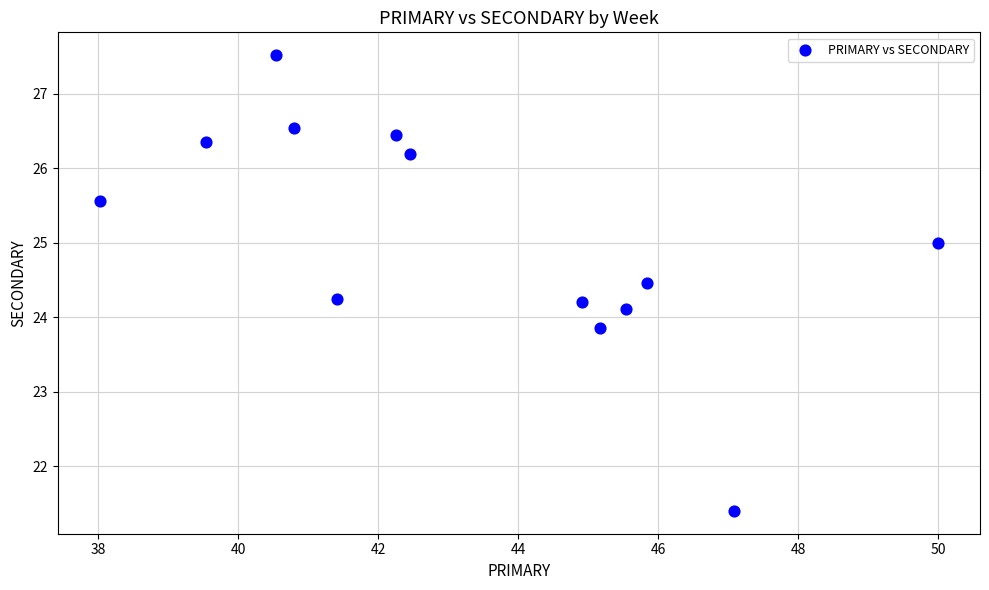

What is the range of Y values (max minus min)?

6.1